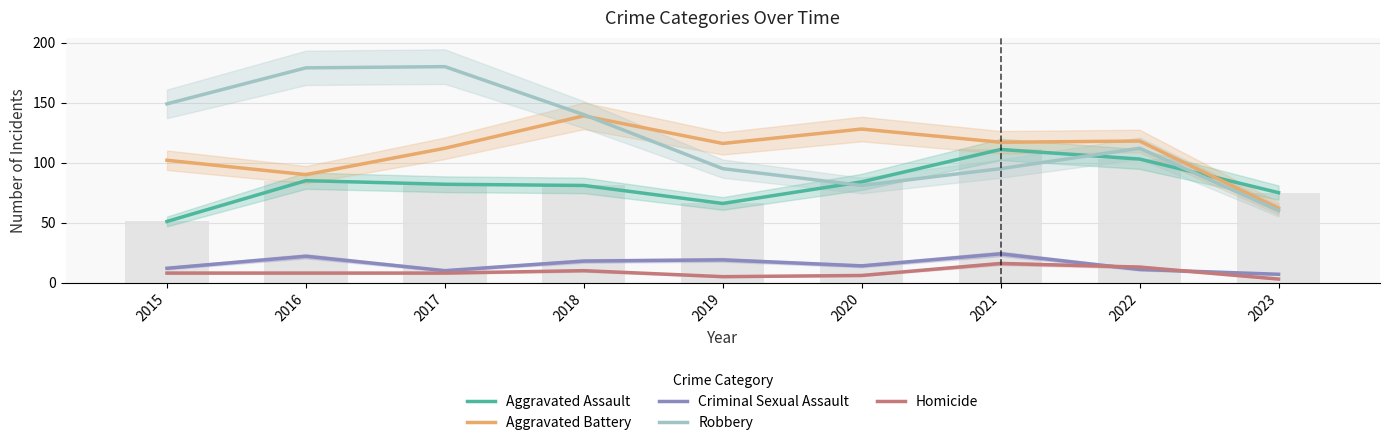

What are all the series names shown in the legend?

Aggravated Assault, Aggravated Battery, Criminal Sexual Assault, Robbery, Homicide